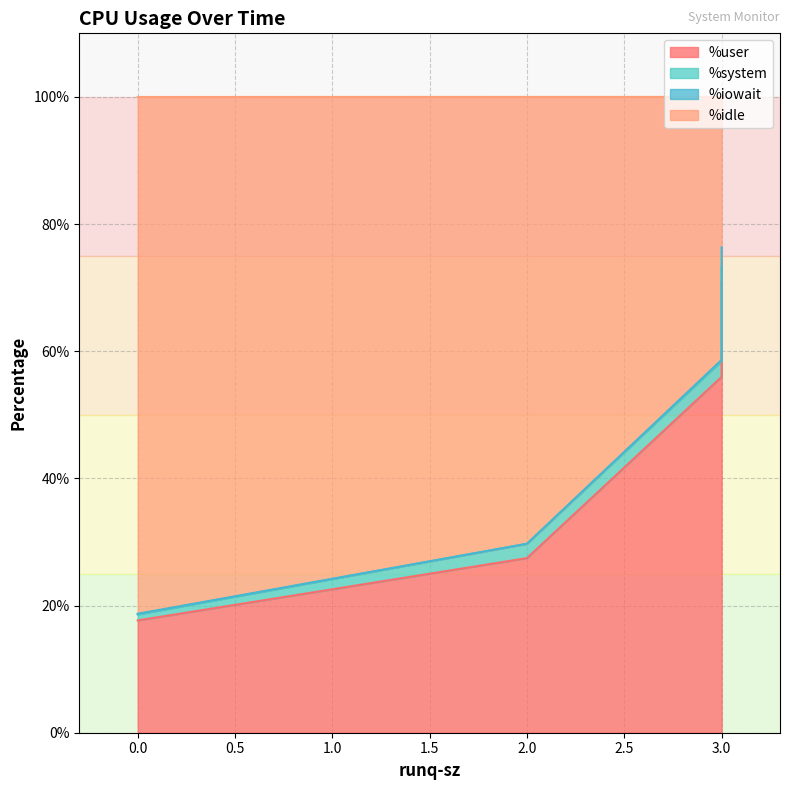

How many times do %user and %idle cross each other?

1